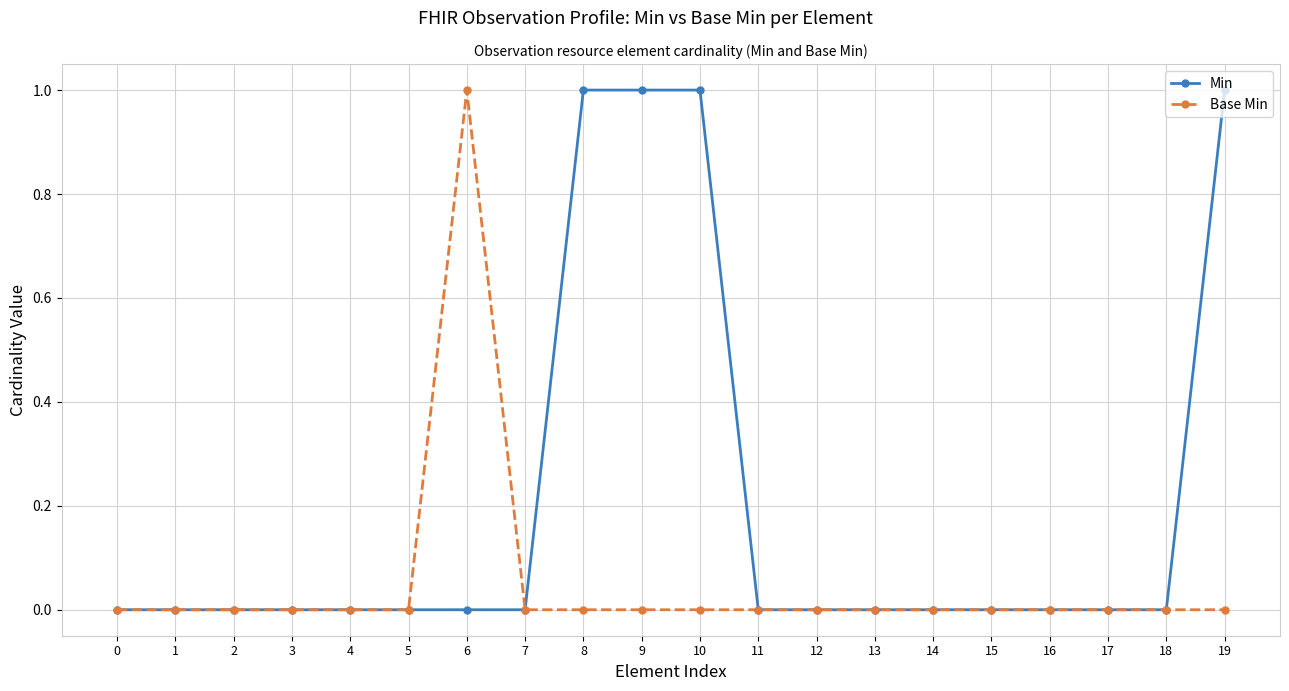

Reading left to right, list all the values displayed in this chart.

Min: 0	0	0	0	0	0	0	0	1	1	1	0	0	0	0	0	0	0	0	1
Base Min: 0	0	0	0	0	0	1	0	0	0	0	0	0	0	0	0	0	0	0	0